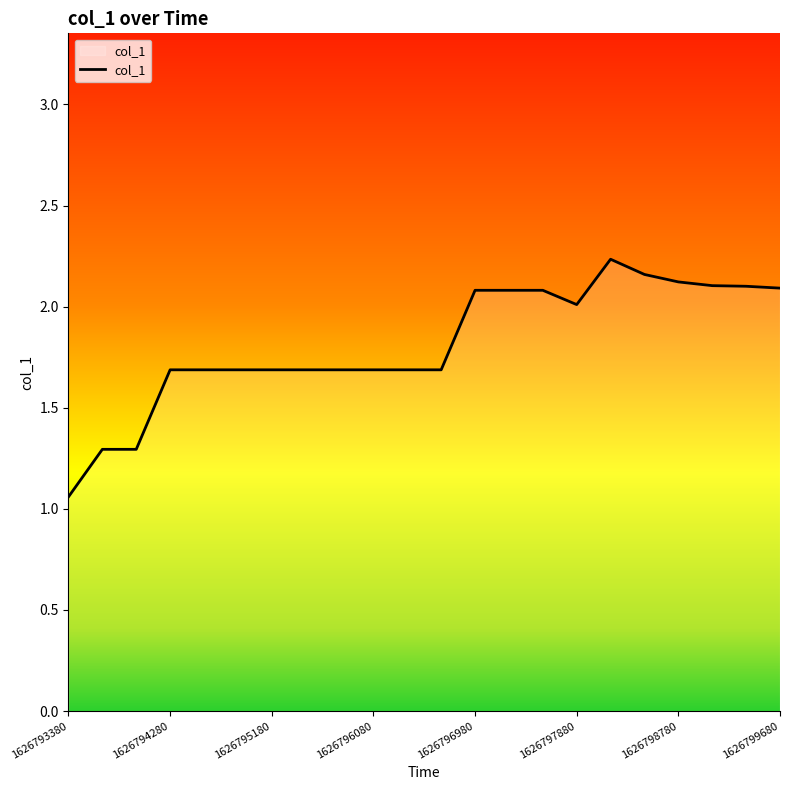

How many lines are shown in the chart?

1